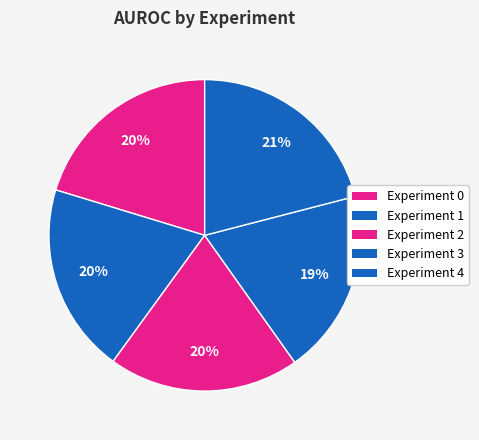

How many segments does this pie chart have?

5